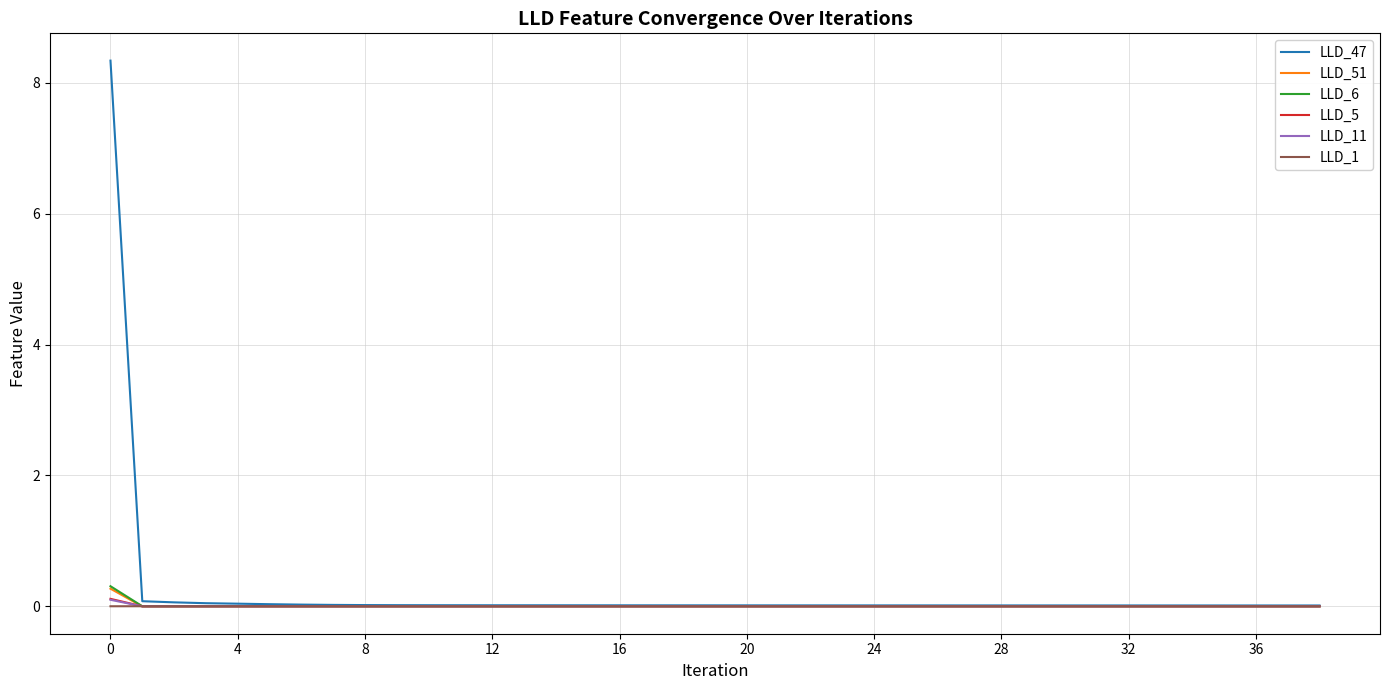

Which series has the widest spread of values?

LLD_47